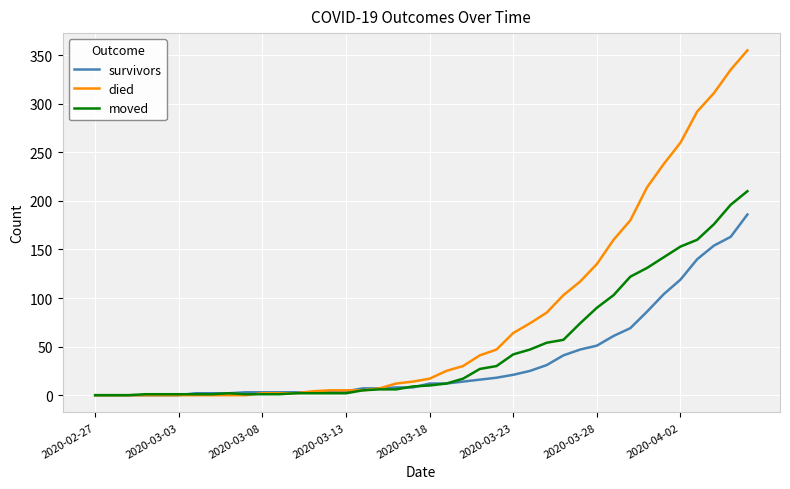

List the series in order of their peak value, lowest first.

survivors, moved, died